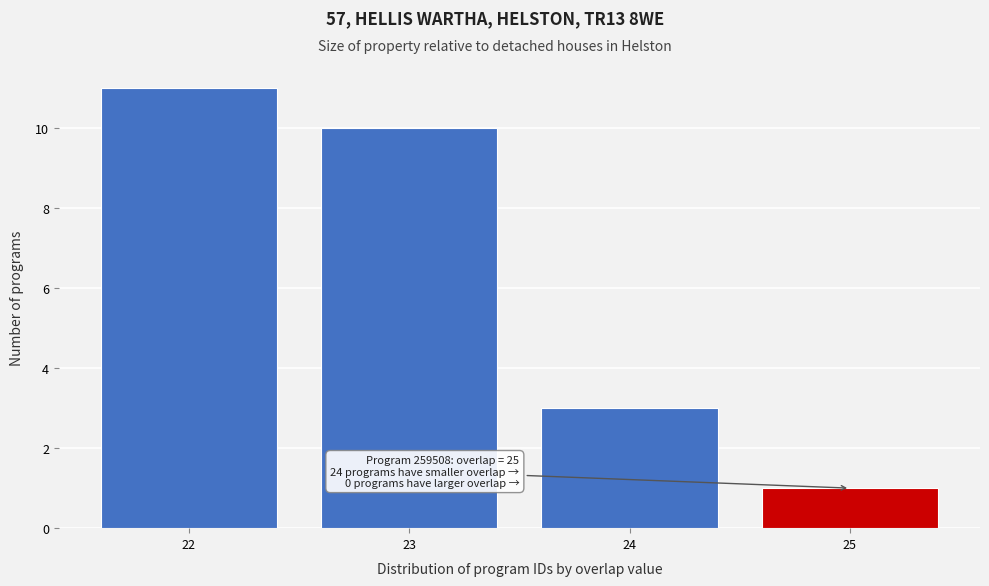

Reading right to left, transcribe all the data shown in this chart.

1	3	10	11